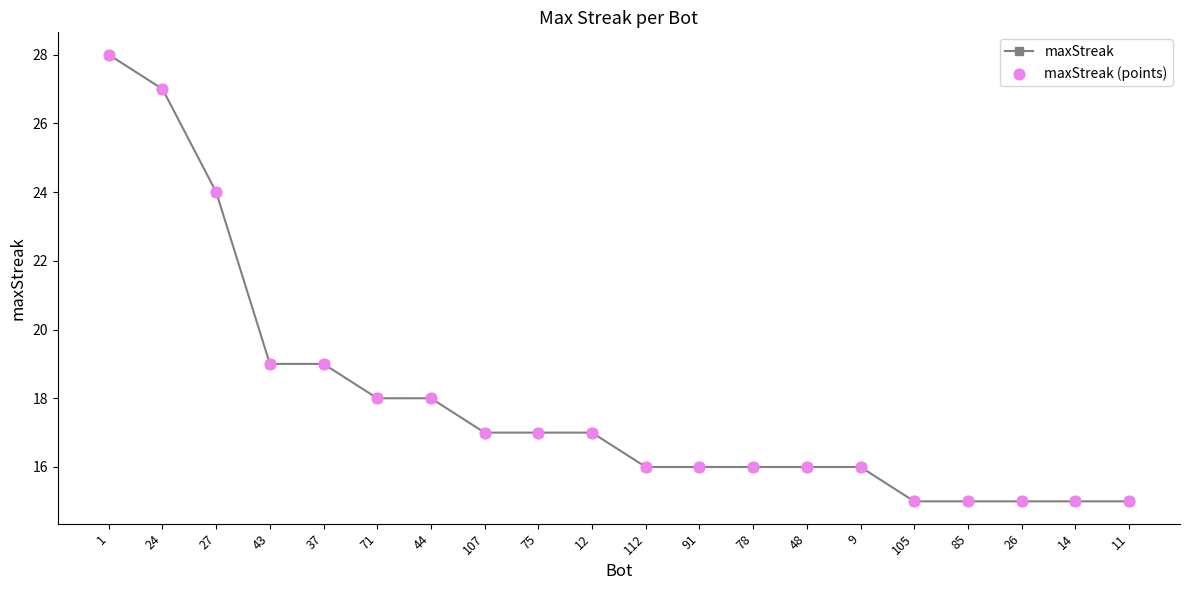

What is the greatest value displayed?

28